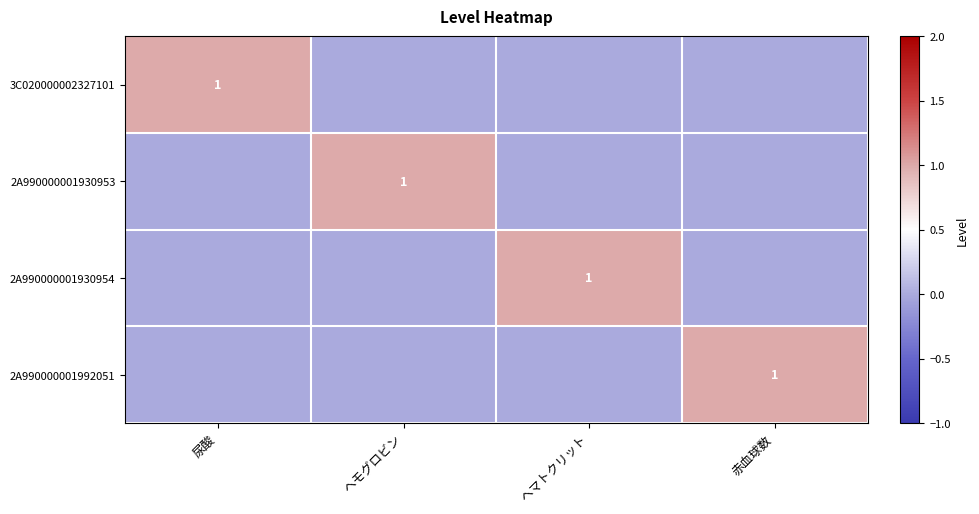

At which category does the chart reach its peak across all series?

尿酸